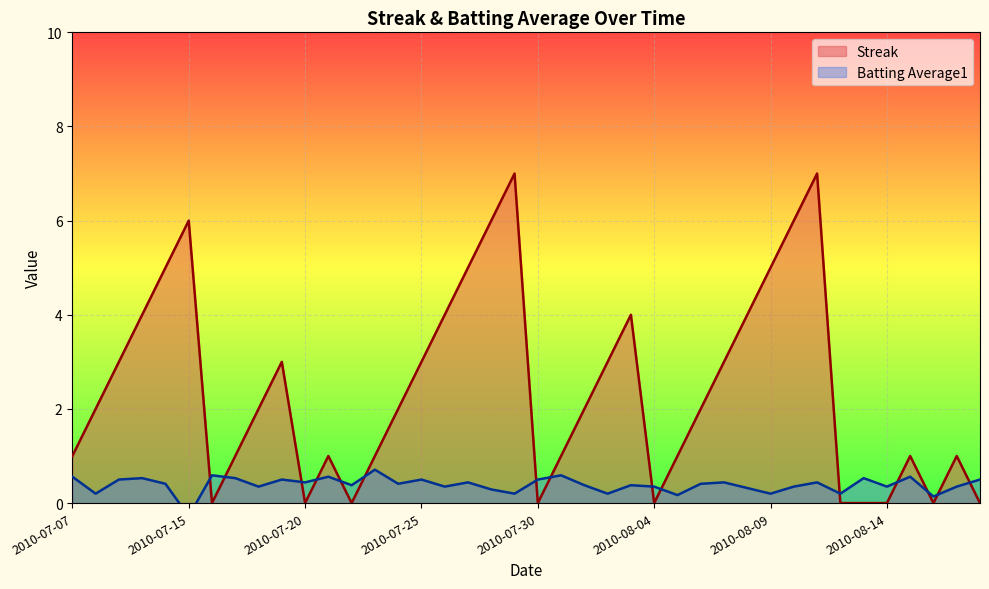

What is the label of the 5th point from the right?

2010-08-14